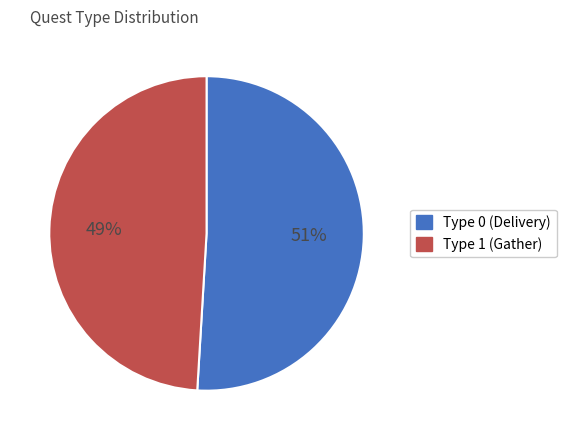

To the nearest percent, what is the combined percentage of Type 0 (Delivery) and Type 1 (Gather)?

100%